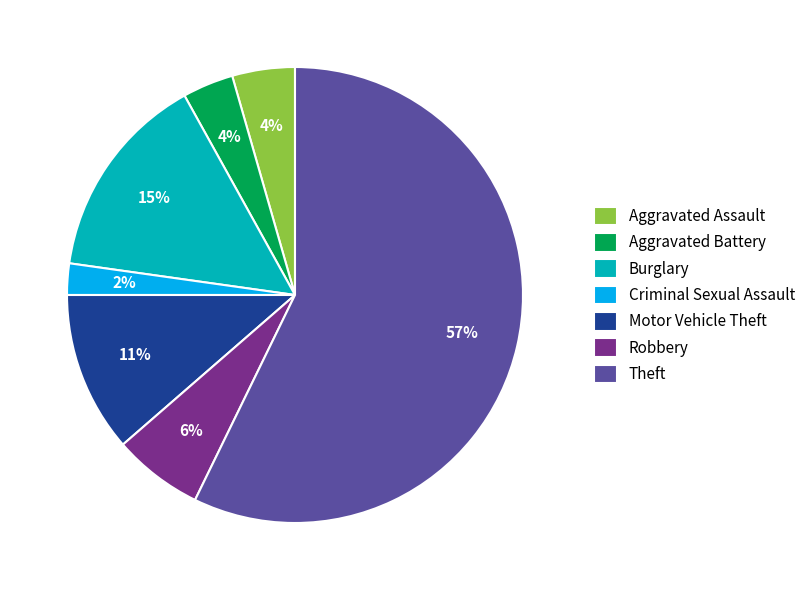

Which has a higher value, Motor Vehicle Theft or Burglary?

Burglary